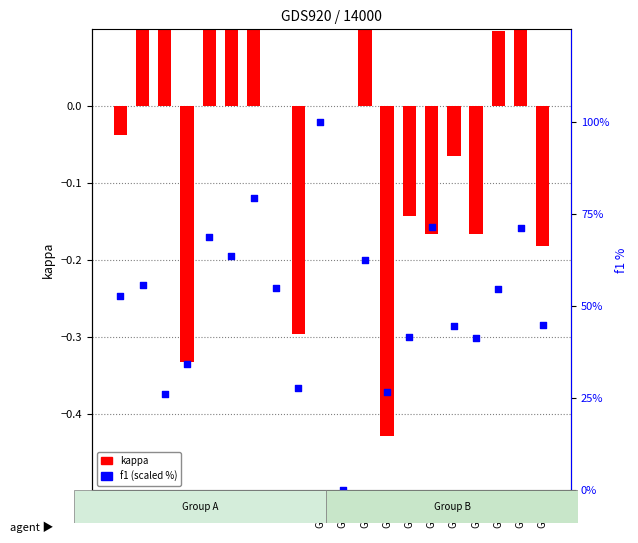

Which series contains the lowest Y value?

kappa